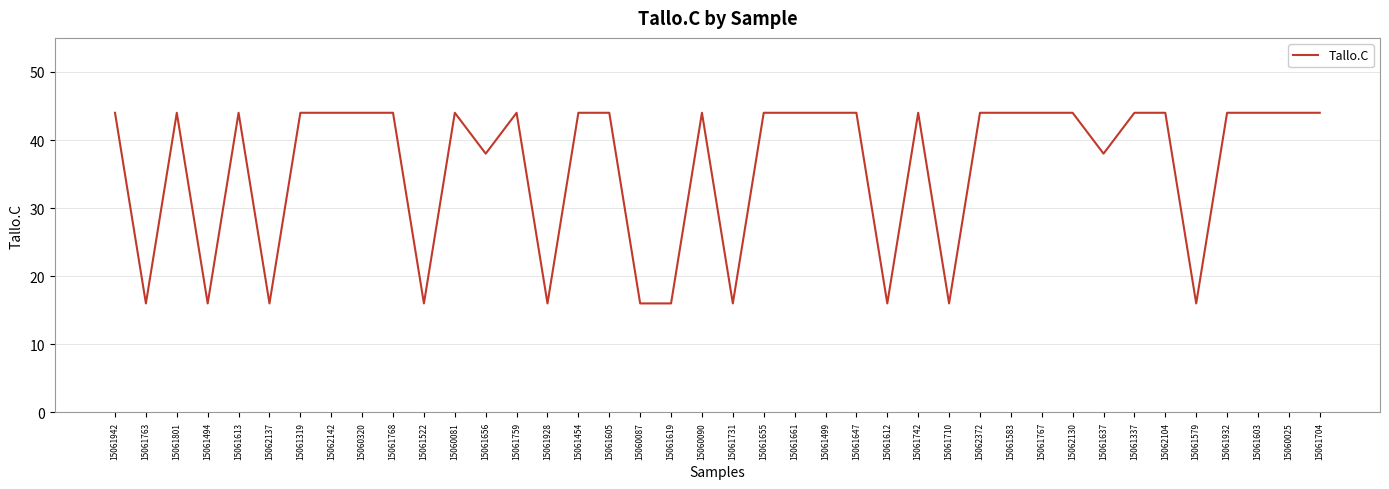

What is the ratio of the value at 15061603 to the value at 15061801?

1.0